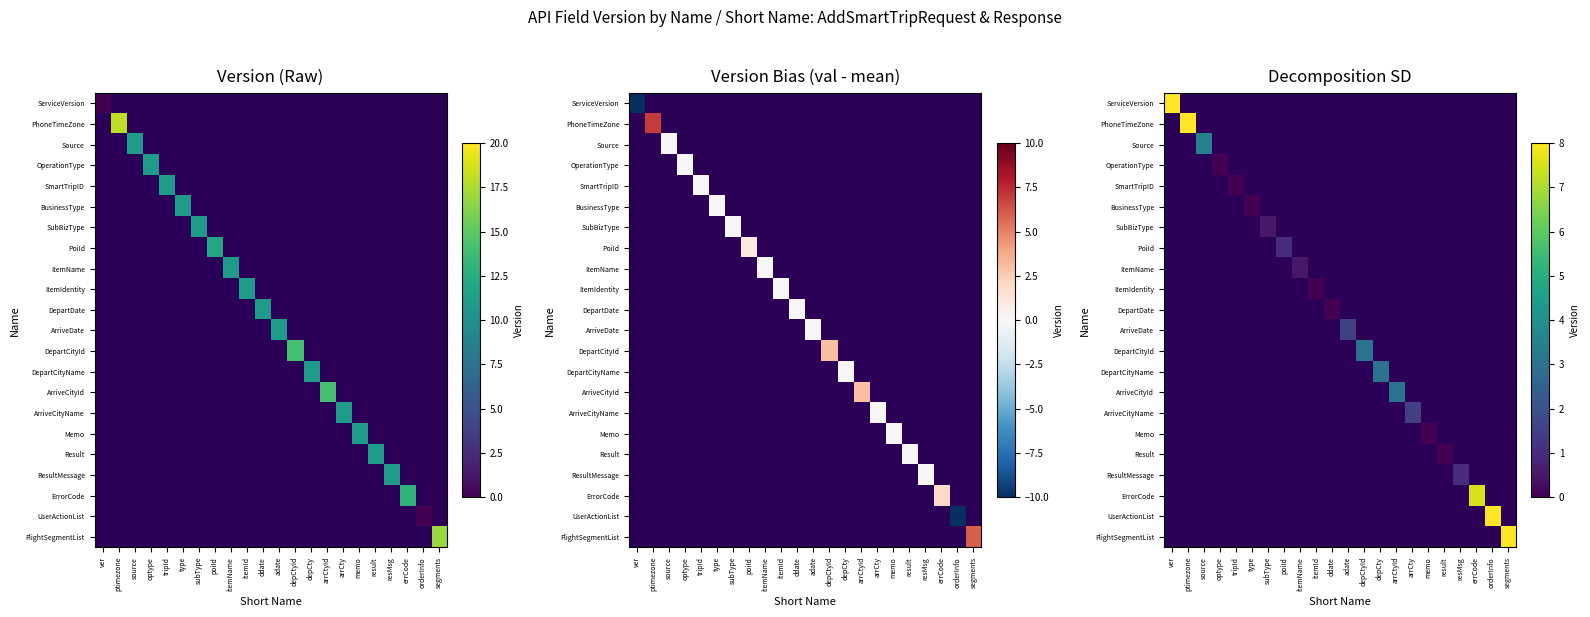

How many categories are shown in the chart?

22